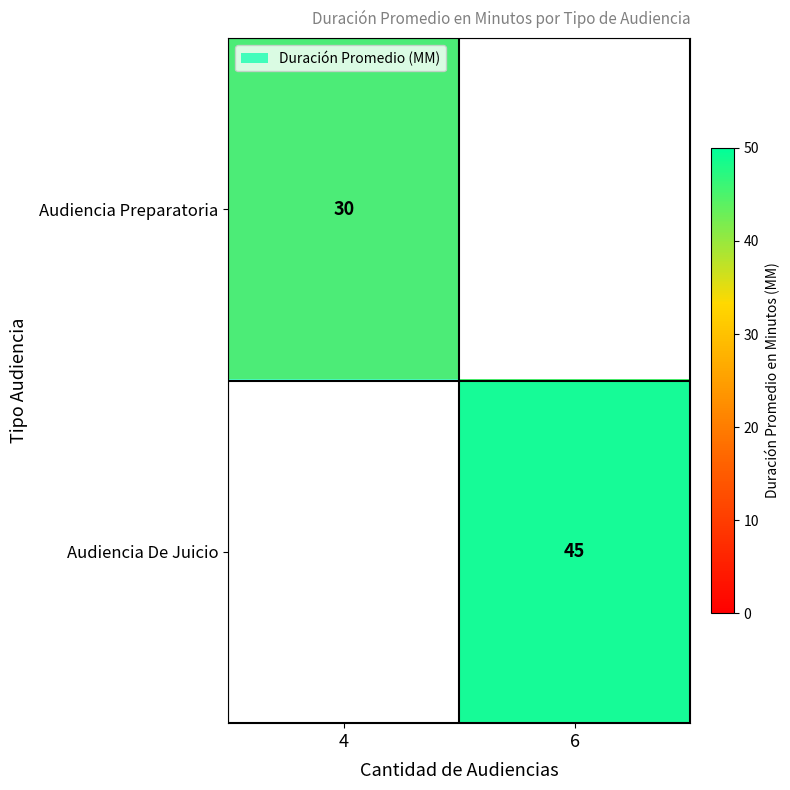

The value of Audiencia De Juicio at 6 is 45. True or false?

True